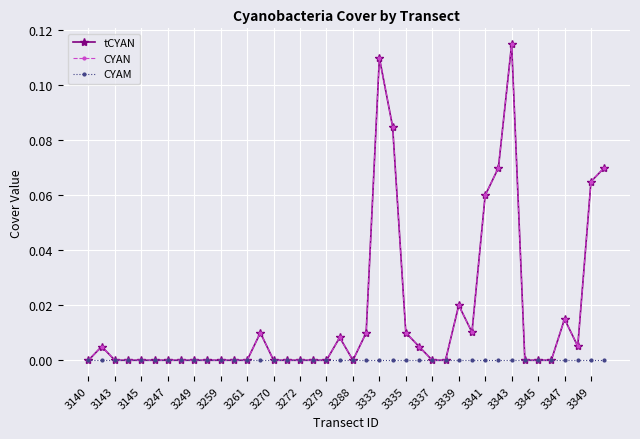

At which category does the chart reach its peak across all series?

3343